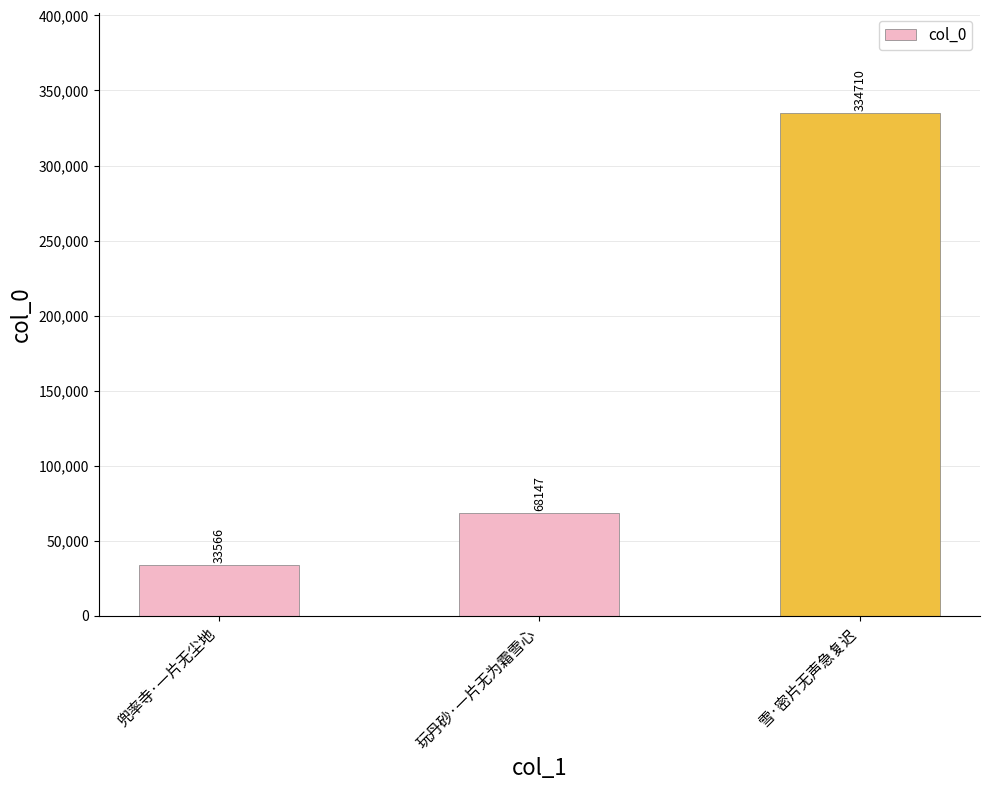

What is the difference between the maximum and minimum values?

301144